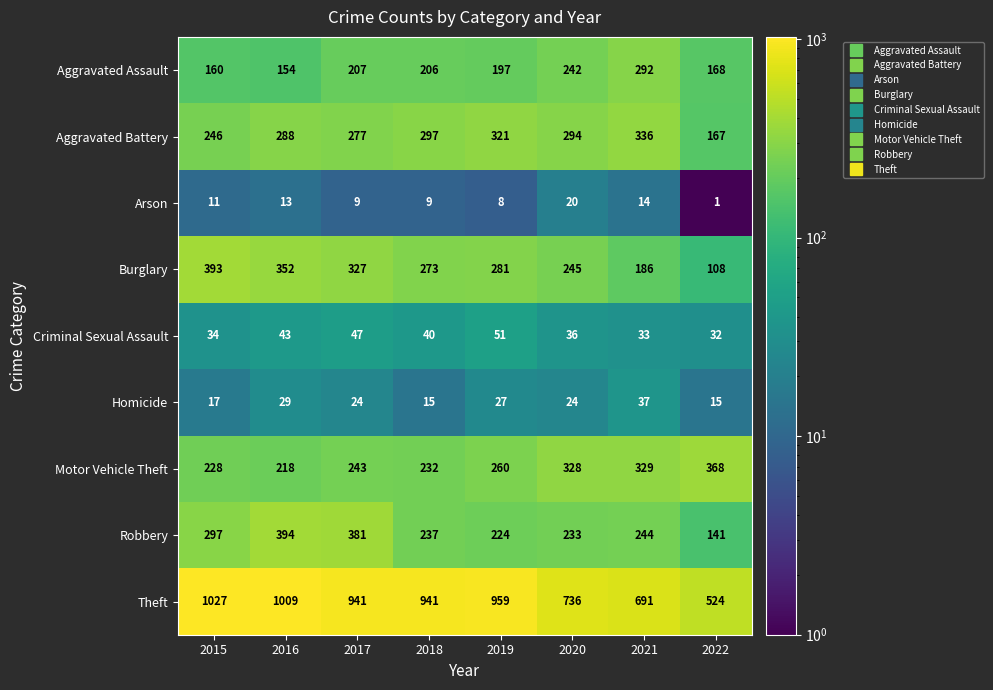

Rank the series at 2016 from lowest to highest value.

Arson, Homicide, Criminal Sexual Assault, Aggravated Assault, Motor Vehicle Theft, Aggravated Battery, Burglary, Robbery, Theft